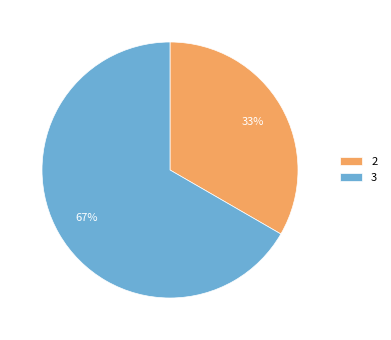

Which has a higher value, 2 or 3?

3